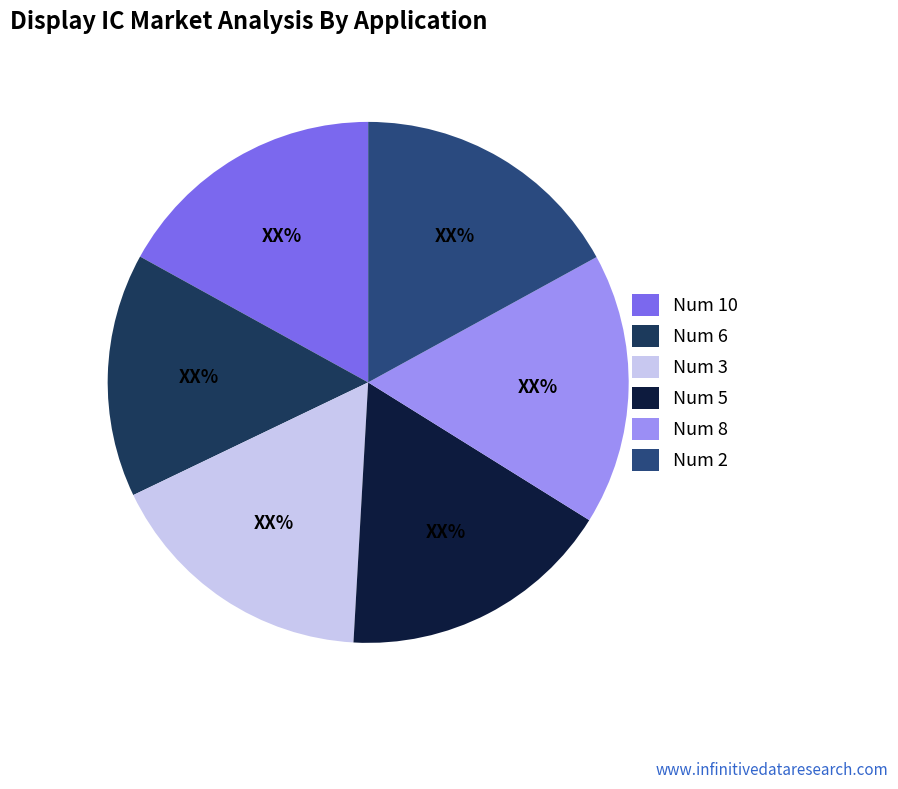

True or false: Num 6 accounts for 27% of the total.

False